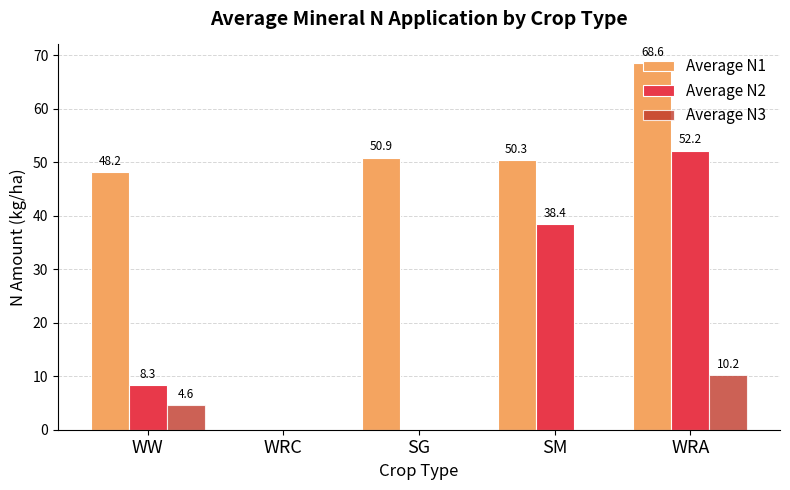

How many groups of bars are there?

5